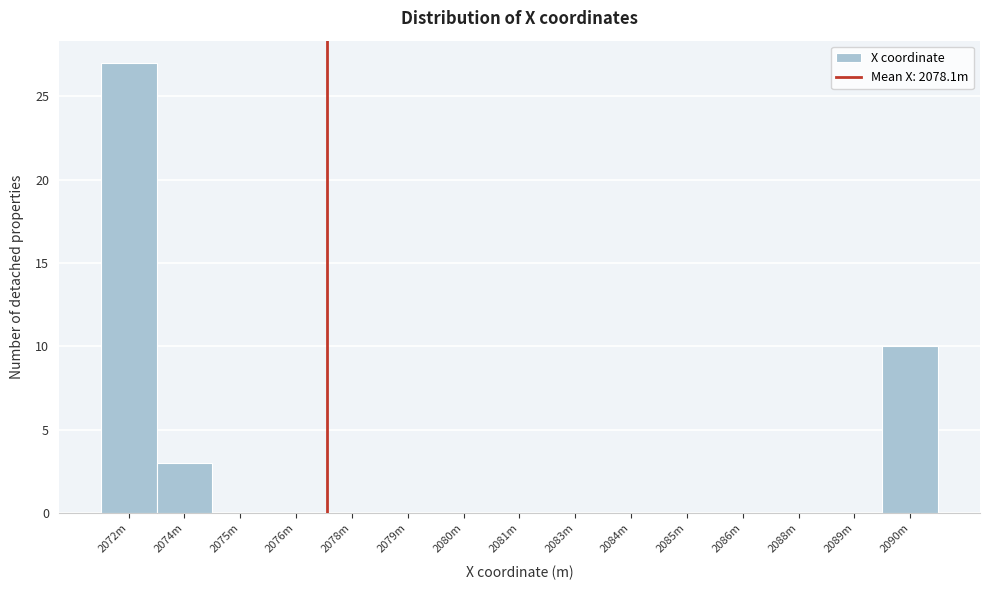

Reading left to right, what are all the values shown in this chart?

2072m=27	2074m=3	2075m=0	2076m=0	2078m=0	2079m=0	2080m=0	2081m=0	2083m=0	2084m=0	2085m=0	2086m=0	2088m=0	2089m=0	2090m=10